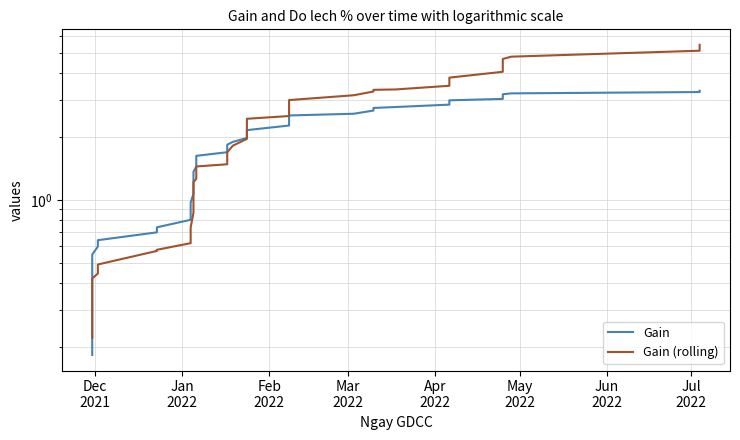

The value of Gain at 14 is 1.9. True or false?

False